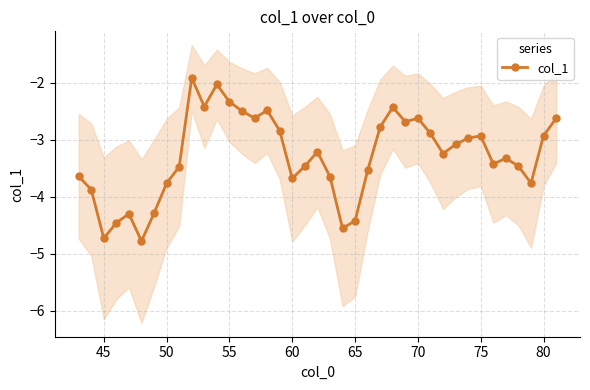

True or false: col_1 has a value of -3.6 at 55.

False